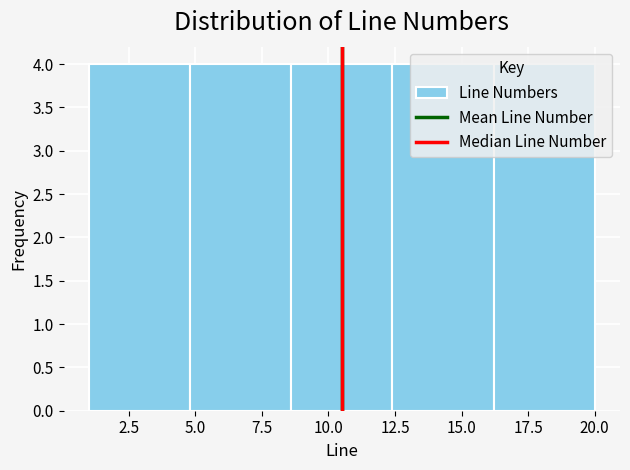

Reading left to right, transcribe this chart: for each bar, give the range it covers on the x-axis and its height. Neither the bar edges nor the heights are printed on the chart, so give them approximately, as read against the axes.

1.0 to 4.8: 4
4.8 to 8.6: 4
8.6 to 12.4: 4
12.4 to 16.2: 4
16.2 to 20.0: 4